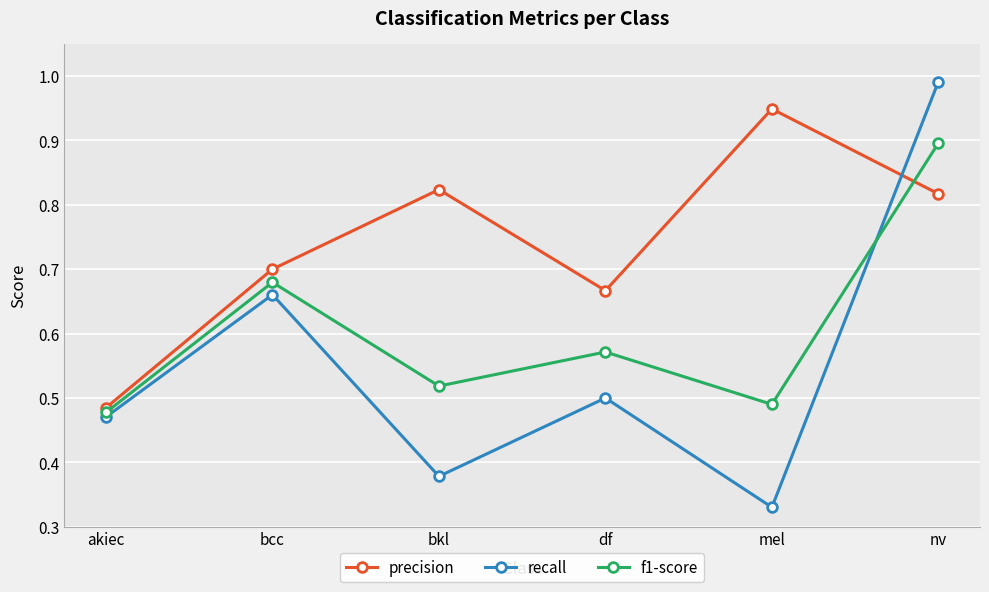

Which series has the widest spread of values?

recall